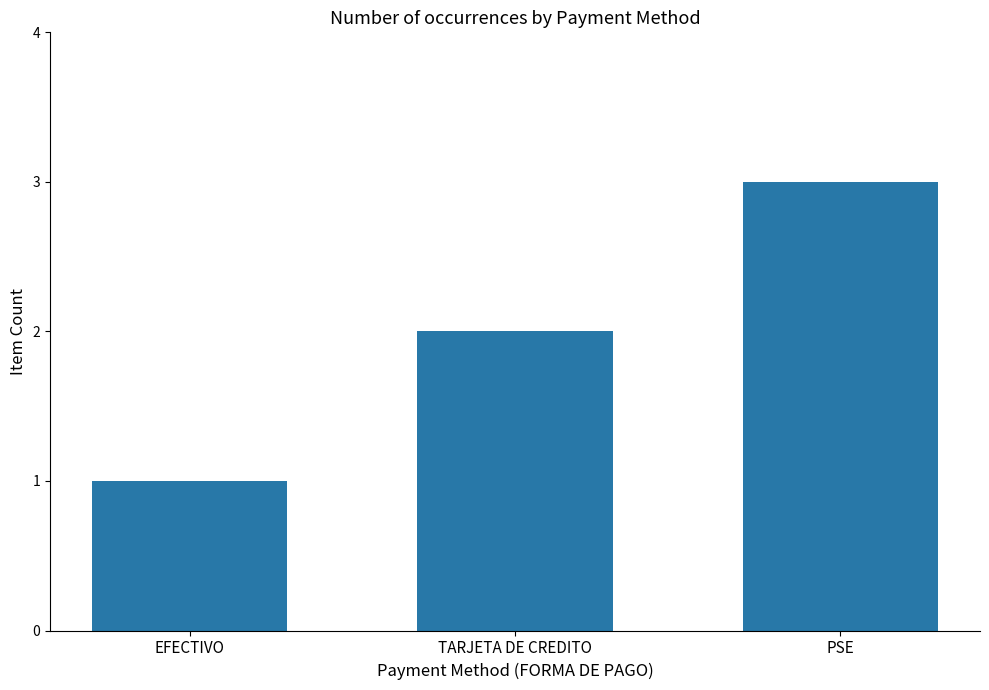

Count the values in the range 1 to 3.

3